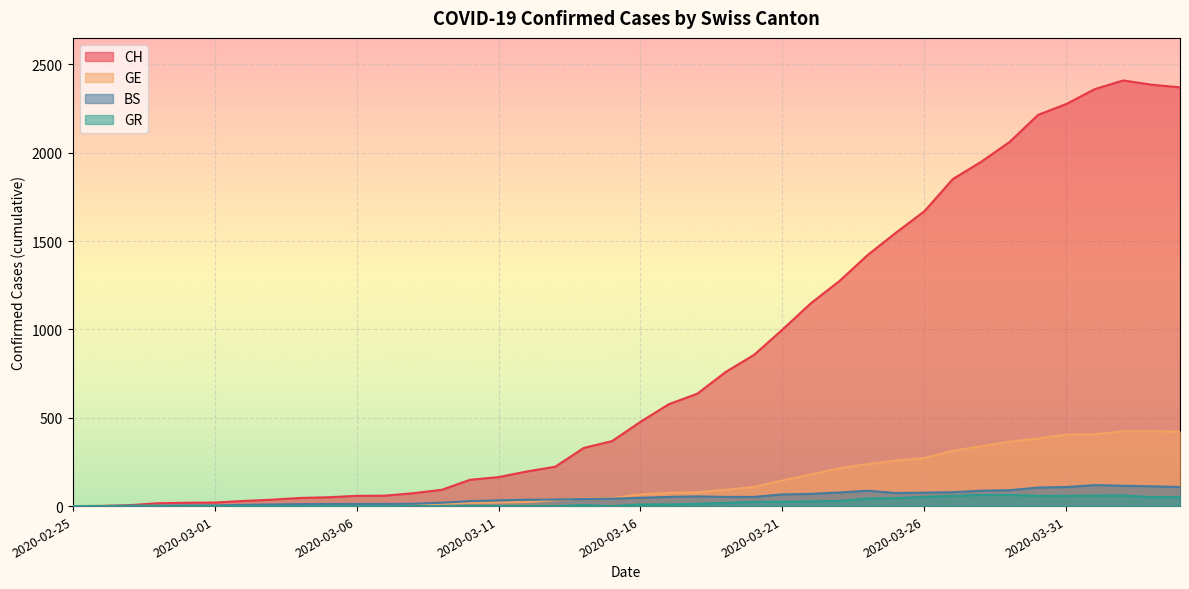

What is the average value of the GE series?

136